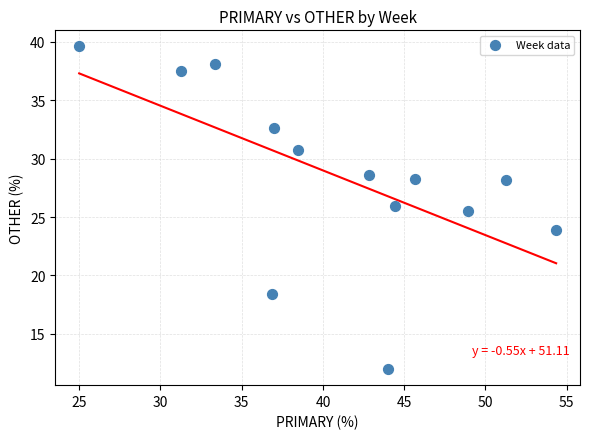

What Y value in the scatter plot is closest to 25?

25.5